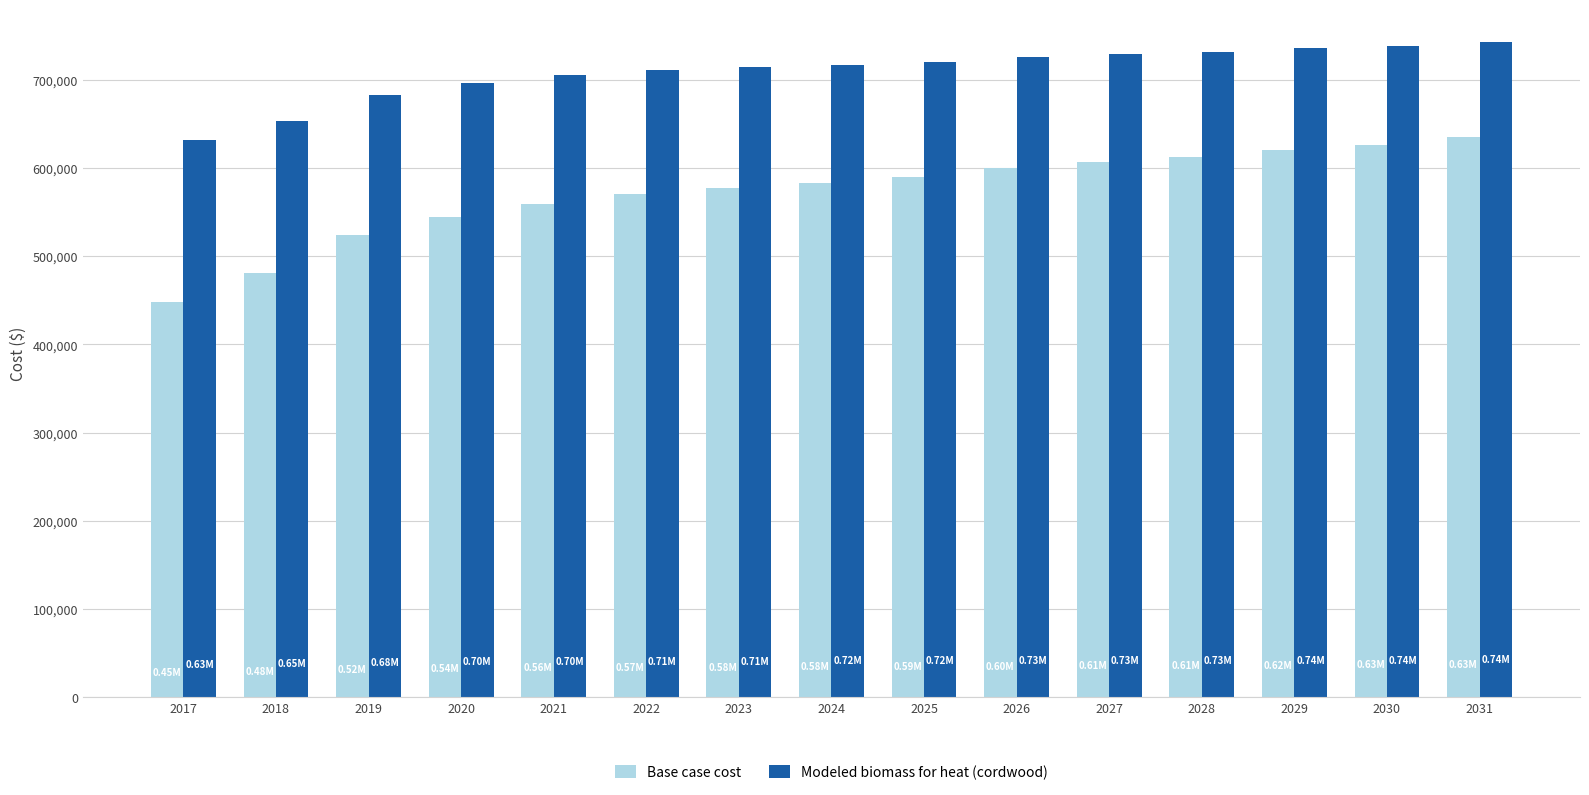

What value does the Base case cost series have at 2031?

634654.1